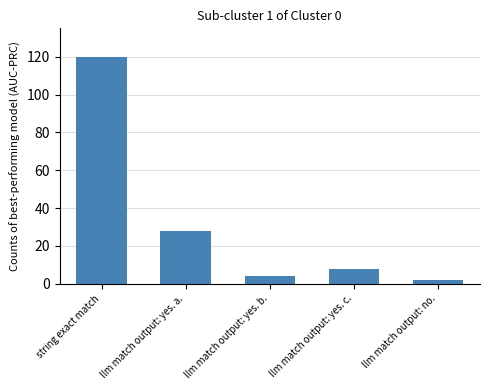

Reading left to right, transcribe all the data shown in this chart.

120	28	4	8	2